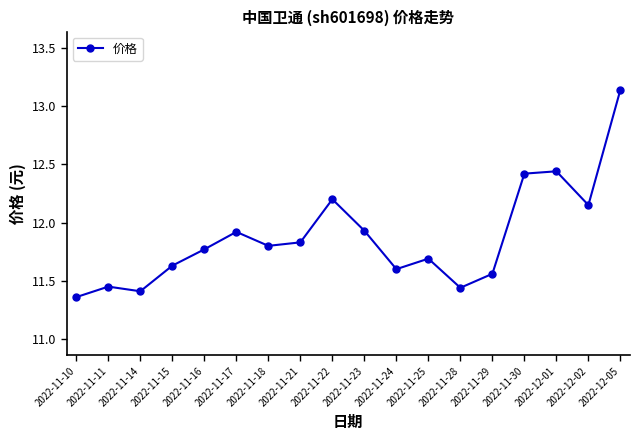

What position from the left is 2022-11-17?

6